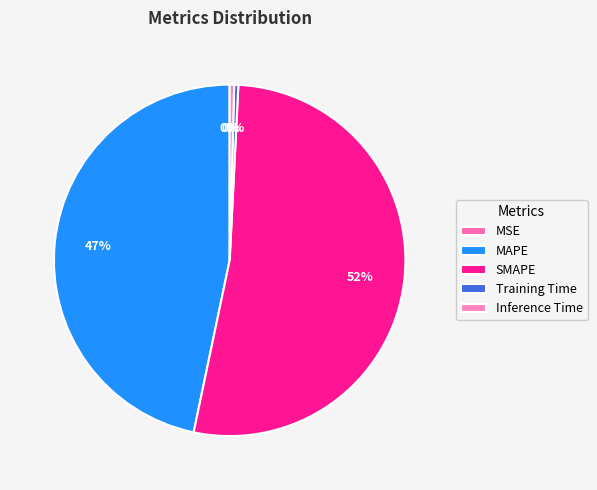

What percentage is NOT represented by Inference Time?

99.6%